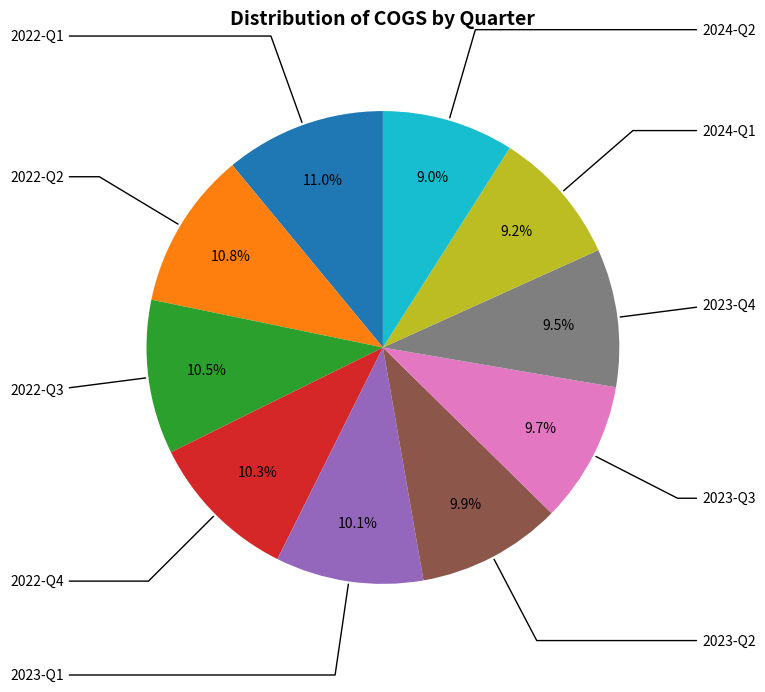

To the nearest percent, what is the difference between the largest and smallest slice percentages?

2%